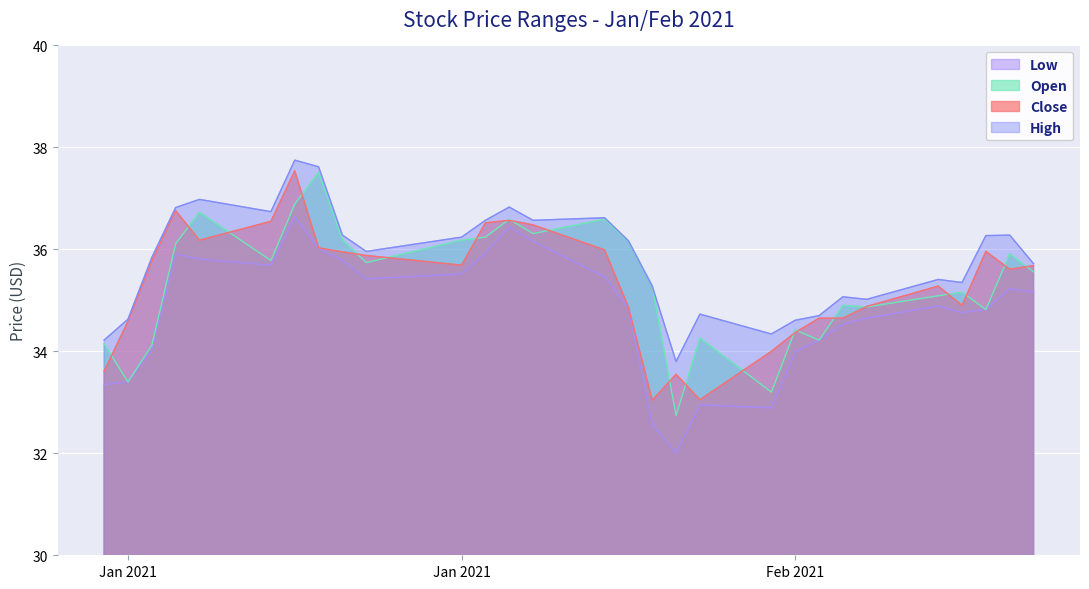

What is the total value across all series at 2021-01-08?

145.7